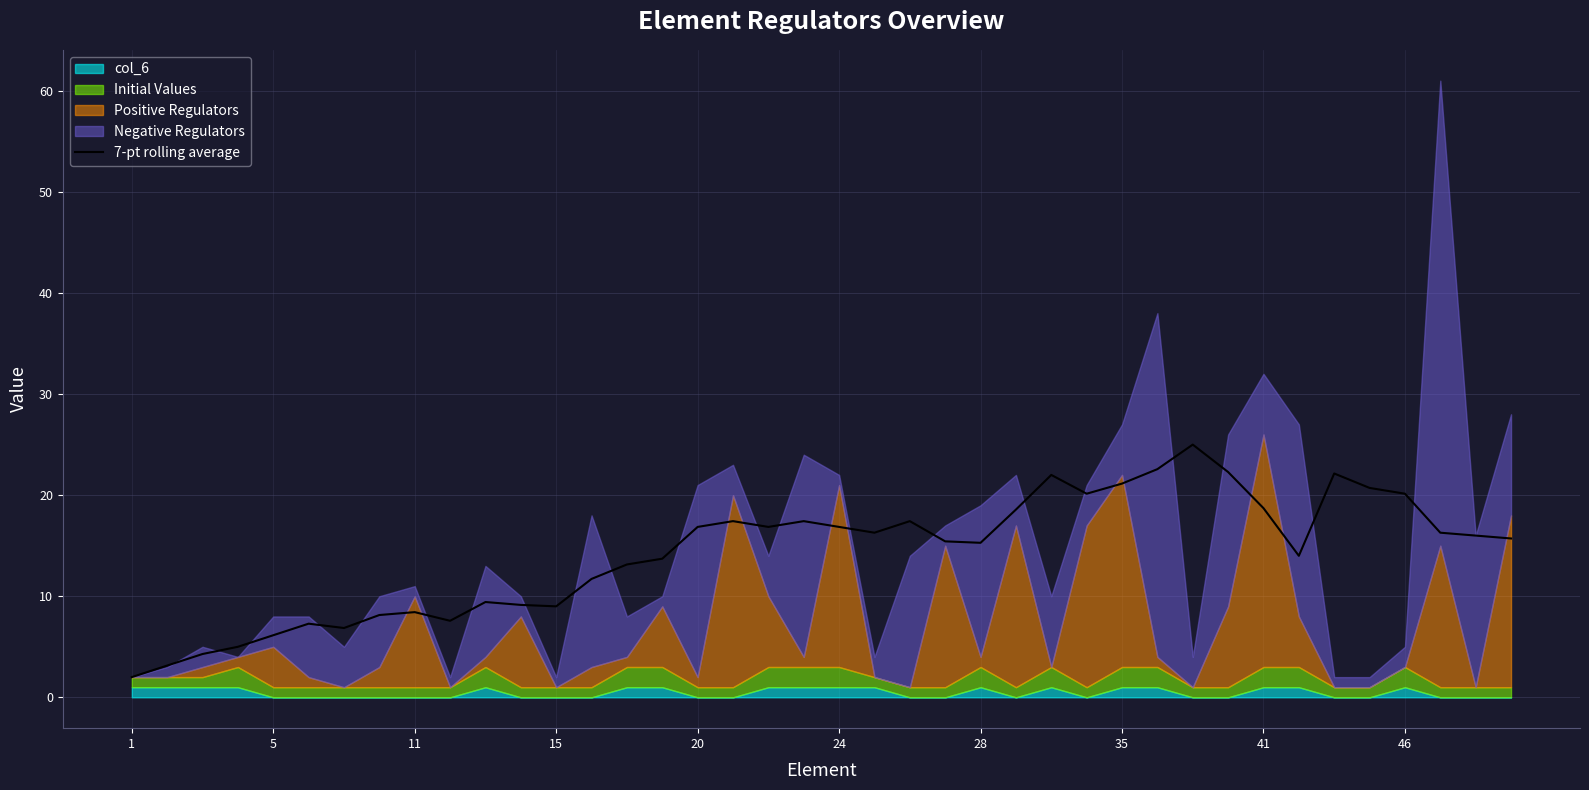

How many points are lower than both their immediate neighbors (excluding endpoints)?

8